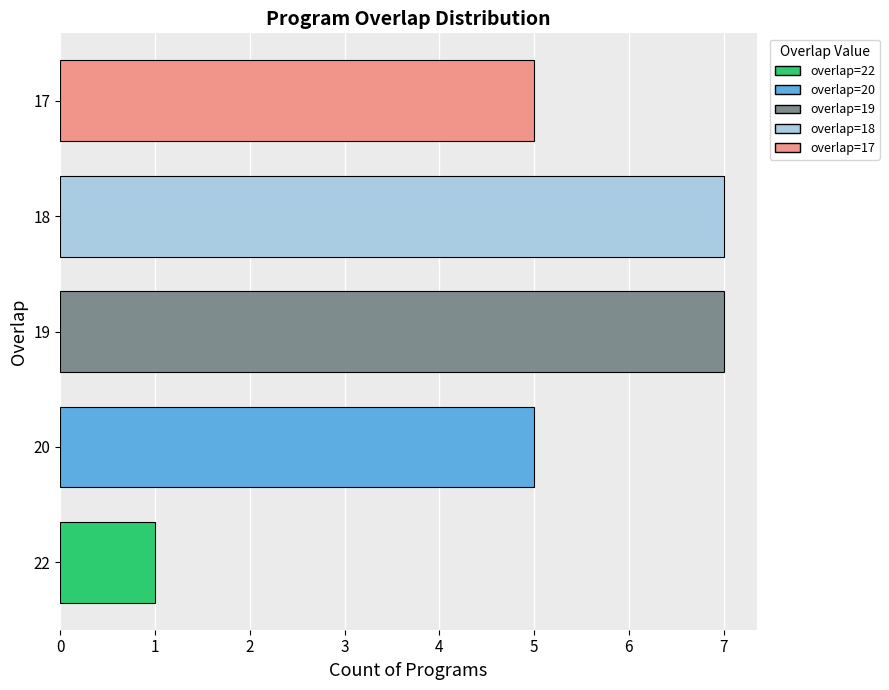

Which label corresponds to the smallest value in the chart?

22